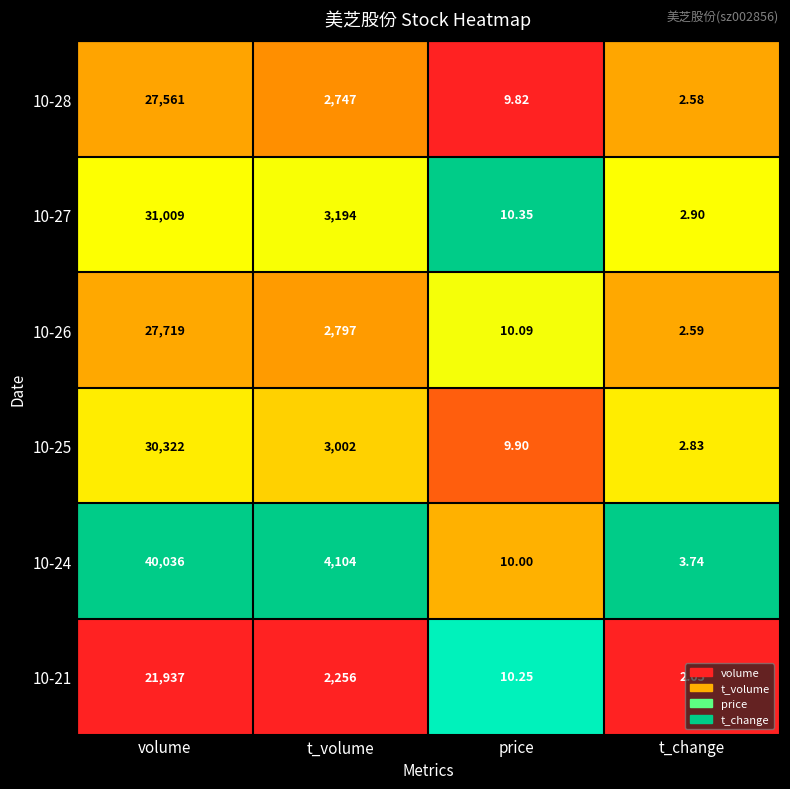

Rank the categories by 10-28 value from highest to lowest.

volume, t_volume, price, t_change